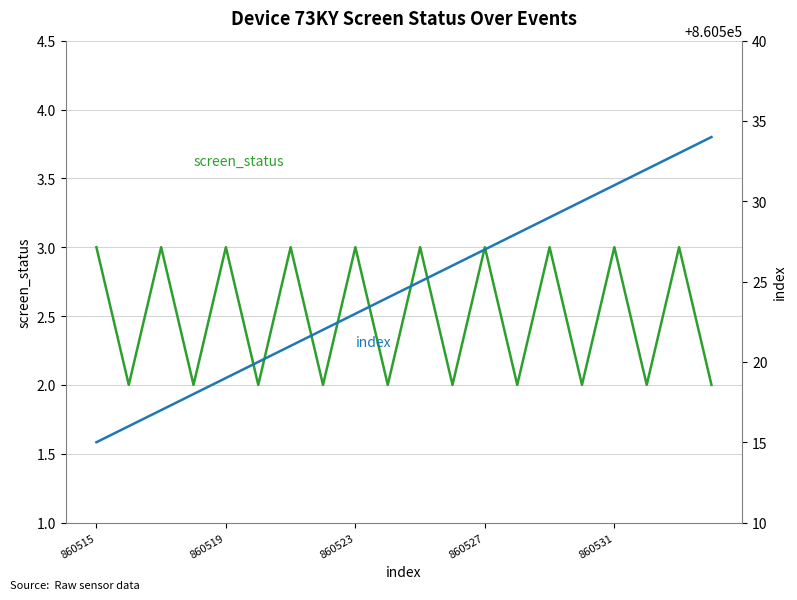

What is the greatest value displayed?

860534